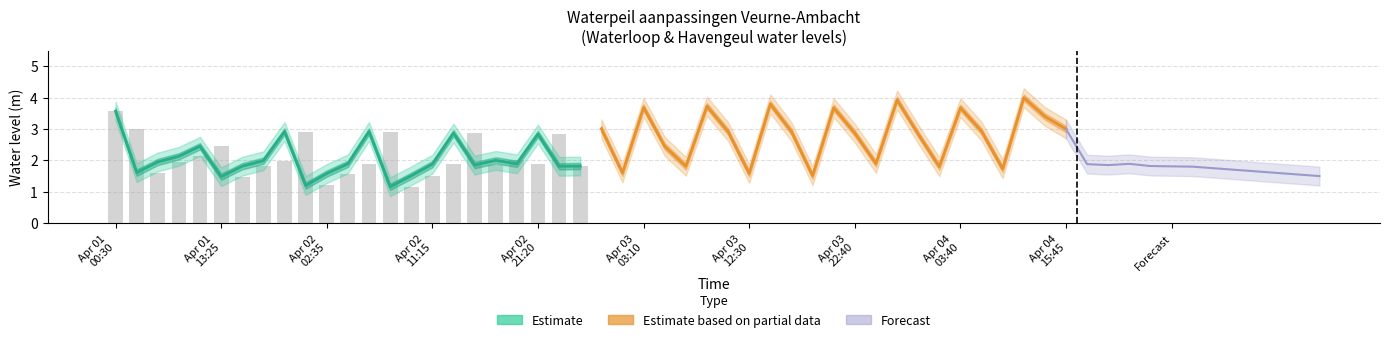

What is the smallest value displayed?

1.2